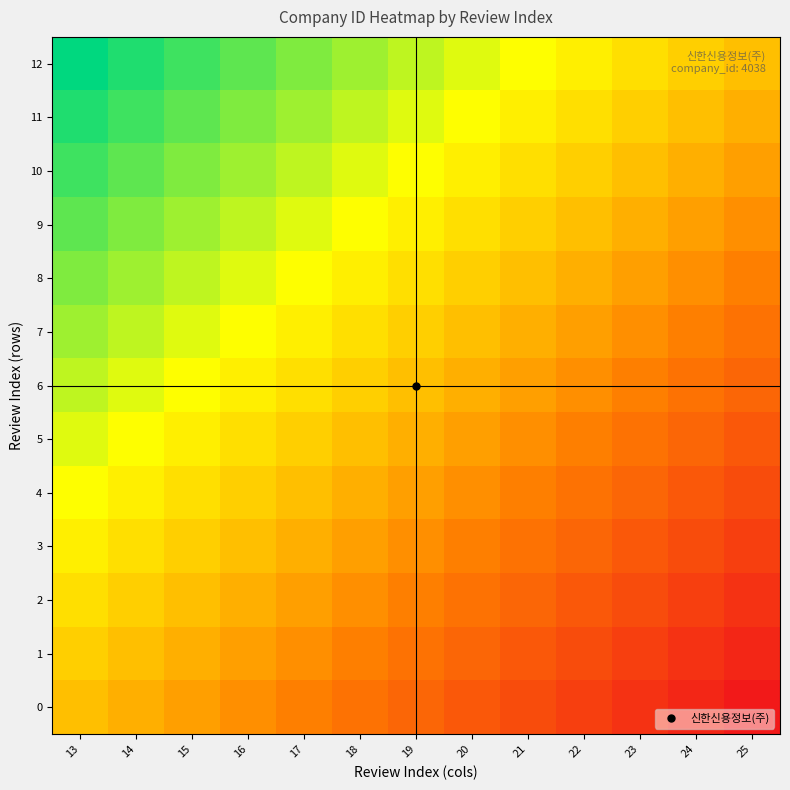

At which category is the sum across all series the highest?

13